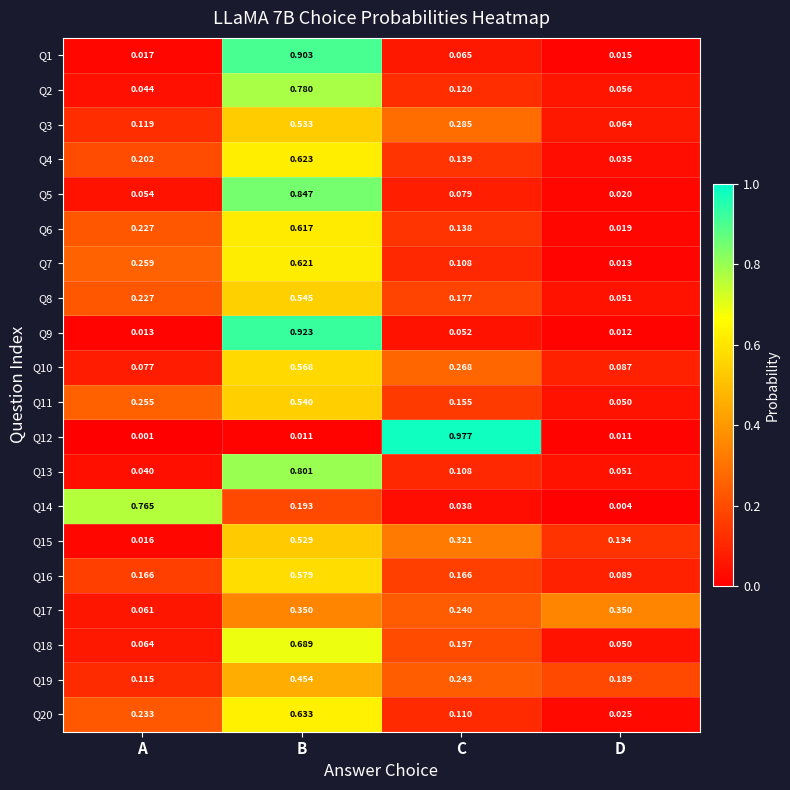

List the labels in order of Q20 value, largest first.

B, A, C, D